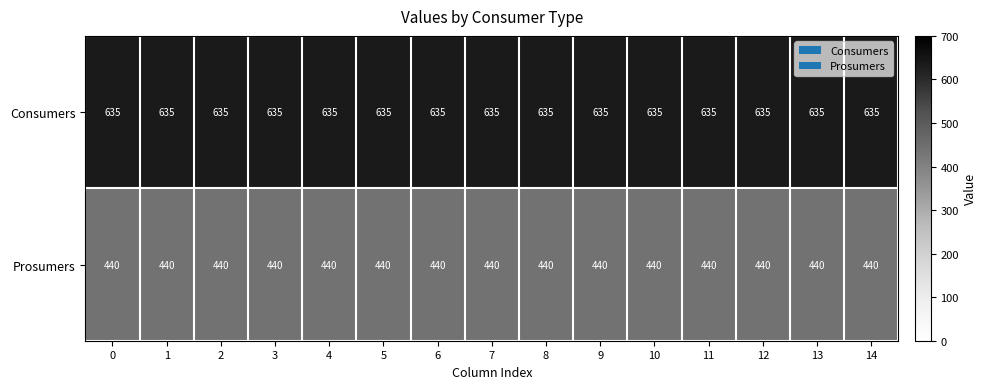

List the series in order of their peak value, lowest first.

Prosumers, Consumers